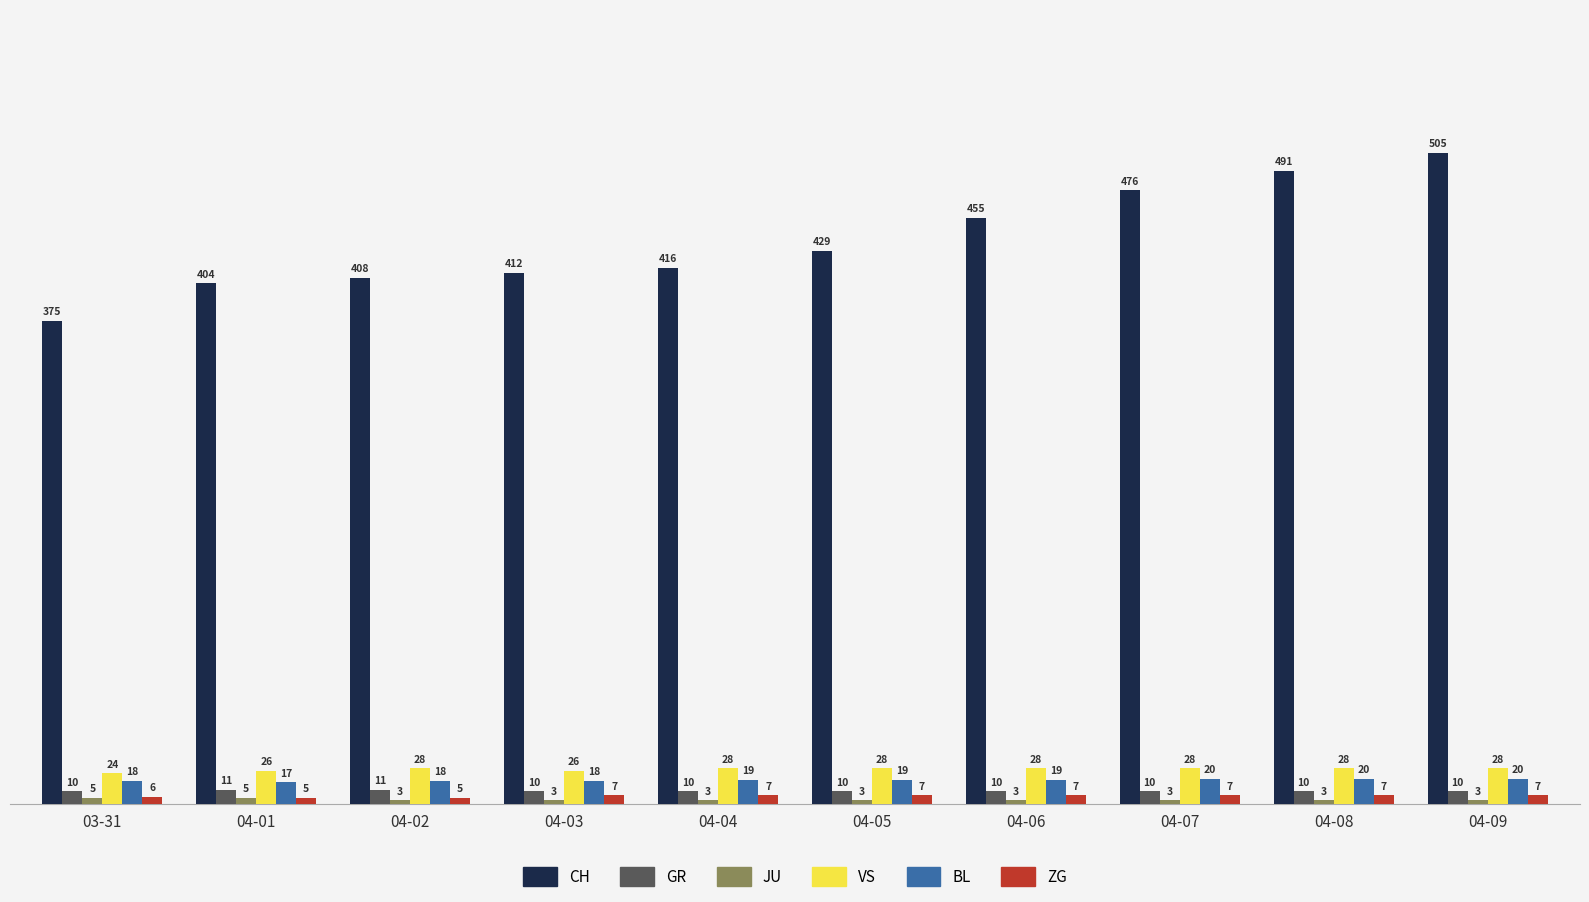

How many groups of bars are there?

10